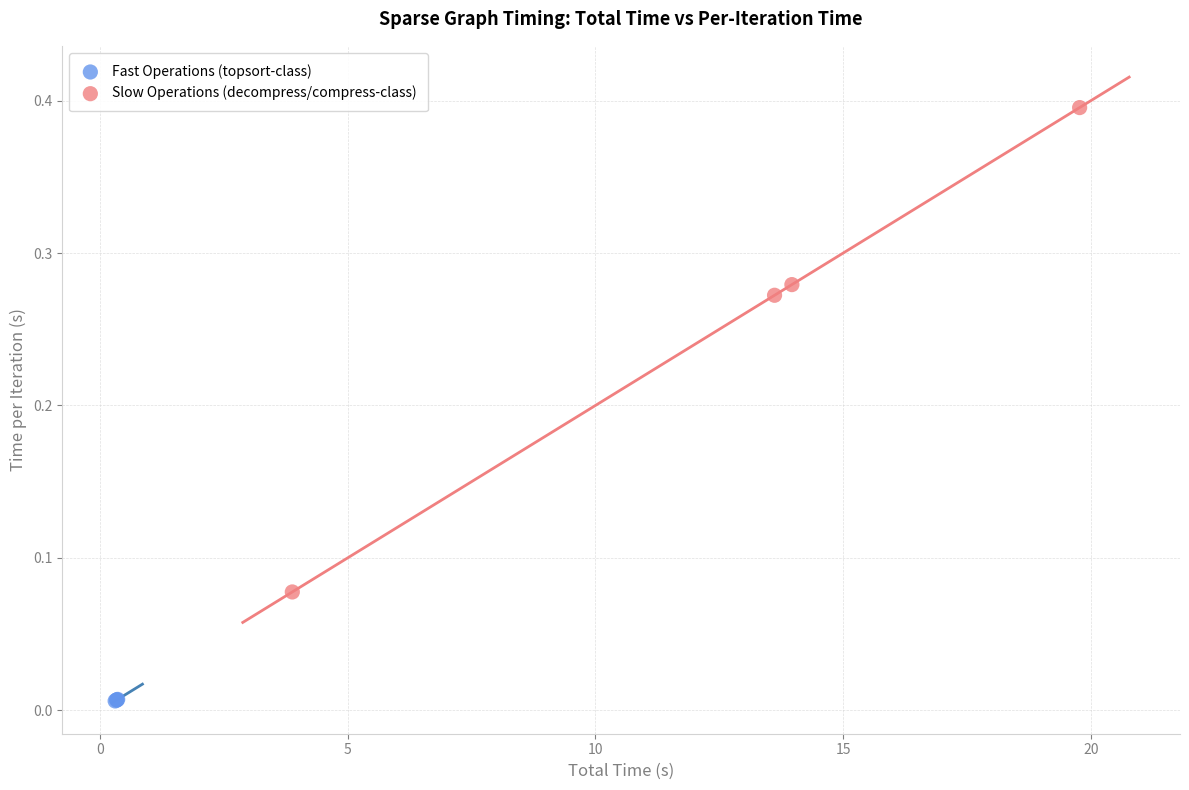

Which series reaches the minimum Y coordinate?

Fast Operations (topsort-class)